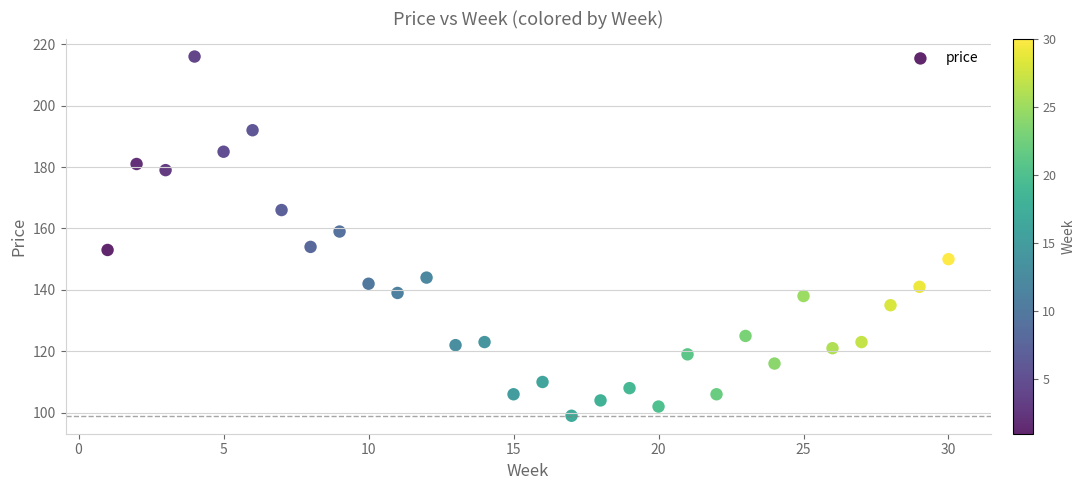

What is the range of Y values (max minus min)?

117